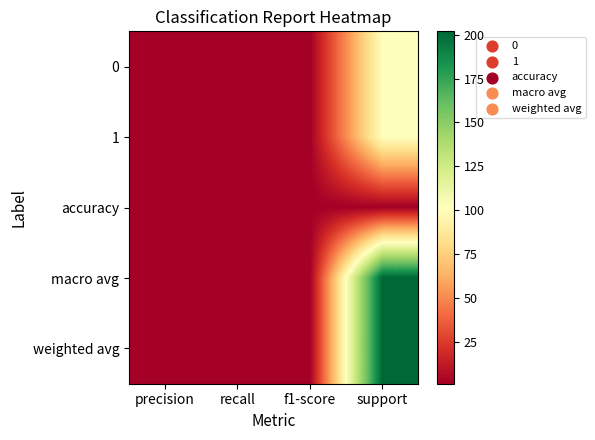

Rank the series at recall from highest to lowest value.

0, 1, accuracy, macro avg, weighted avg